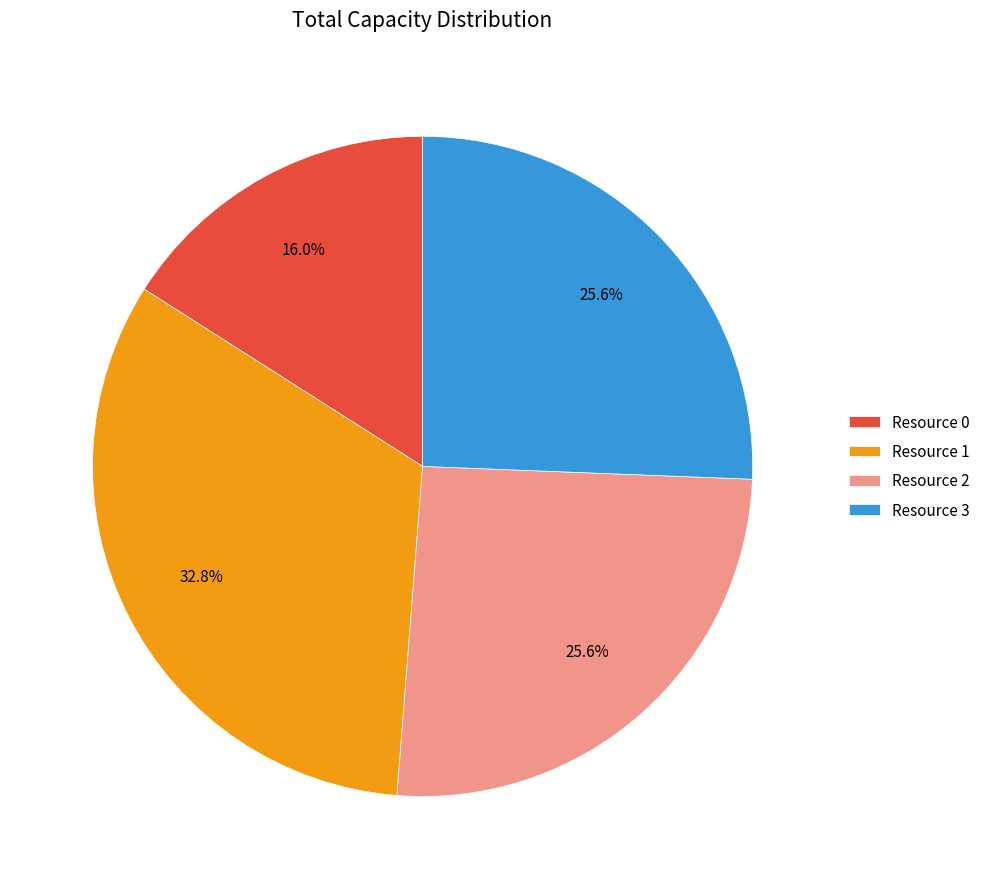

Which category has the smallest portion of the pie?

Resource 0